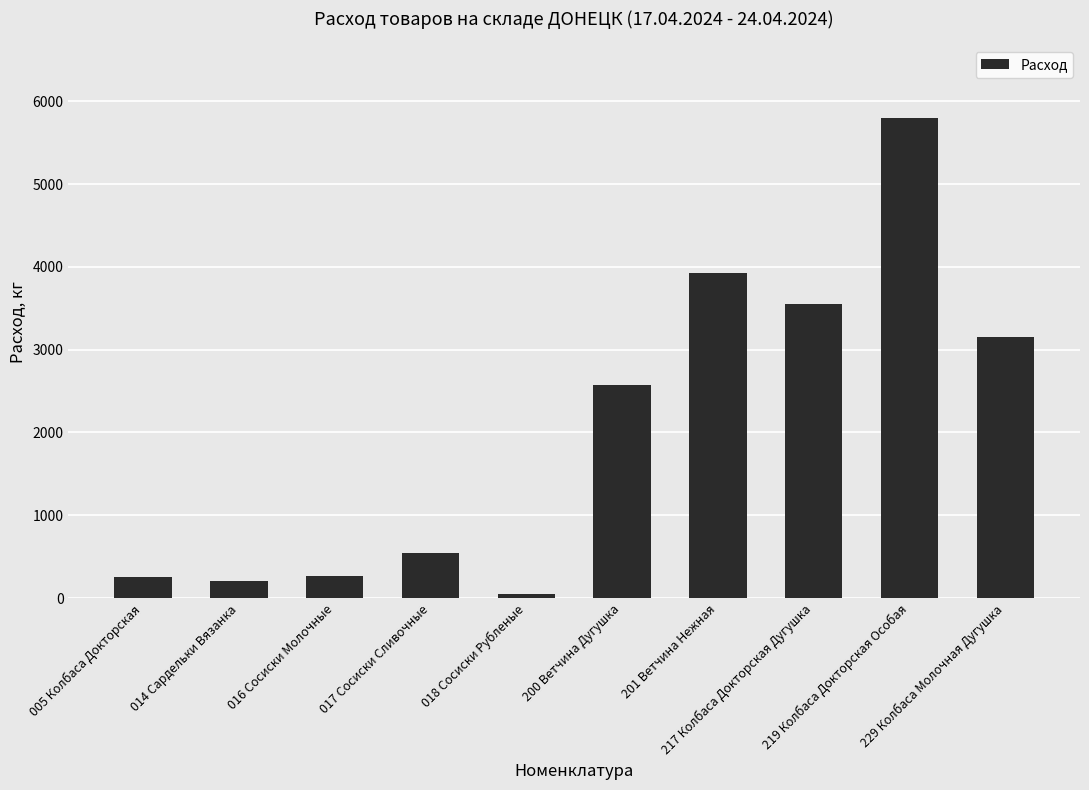

What is the difference between the maximum and minimum values?

5757.6